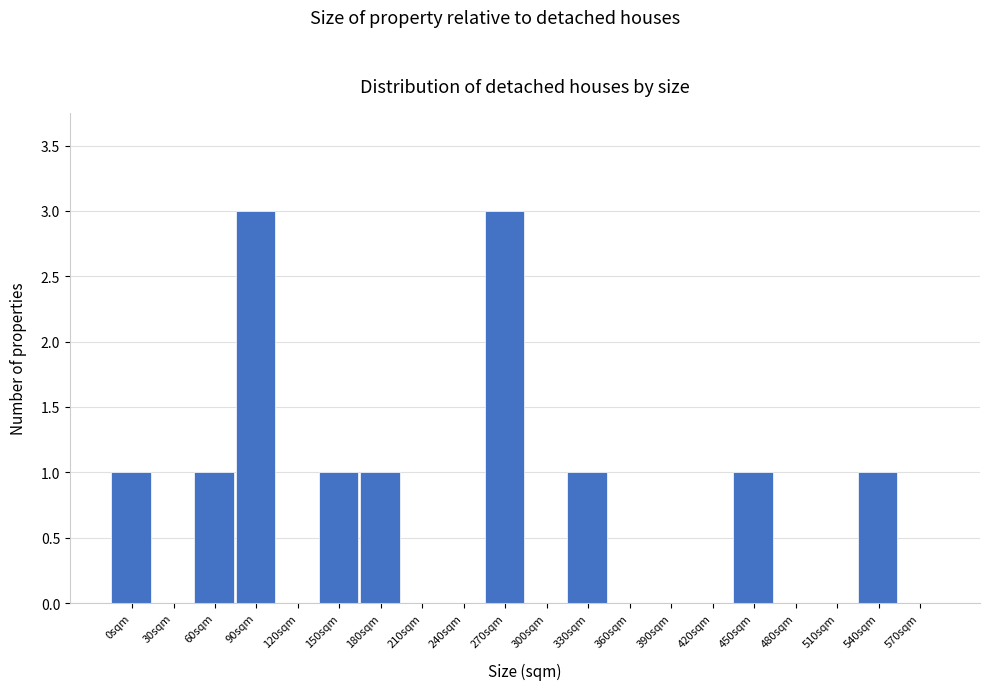

Reading left to right, extract all data points from this chart.

0sqm=1	30sqm=0	60sqm=1	90sqm=3	120sqm=0	150sqm=1	180sqm=1	210sqm=0	240sqm=0	270sqm=3	300sqm=0	330sqm=1	360sqm=0	390sqm=0	420sqm=0	450sqm=1	480sqm=0	510sqm=0	540sqm=1	570sqm=0